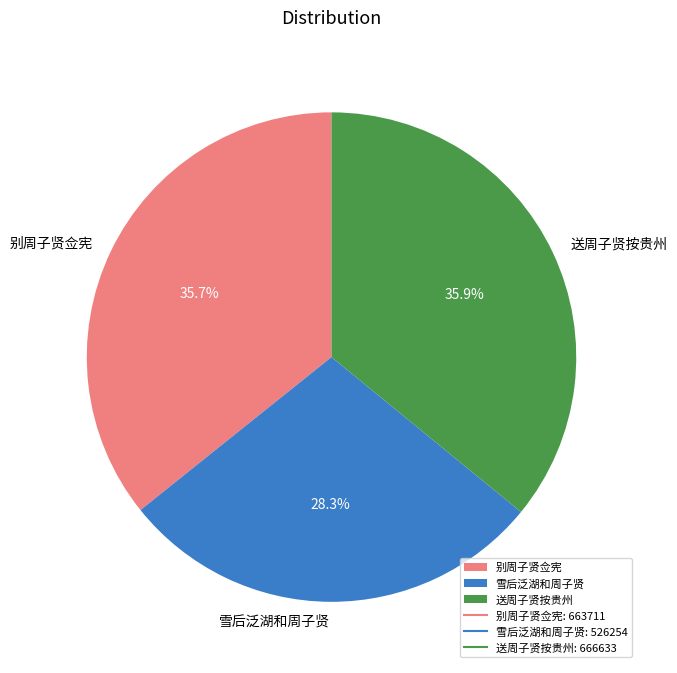

Which has a higher value, 雪后泛湖和周子贤 or 别周子贤佥宪?

别周子贤佥宪